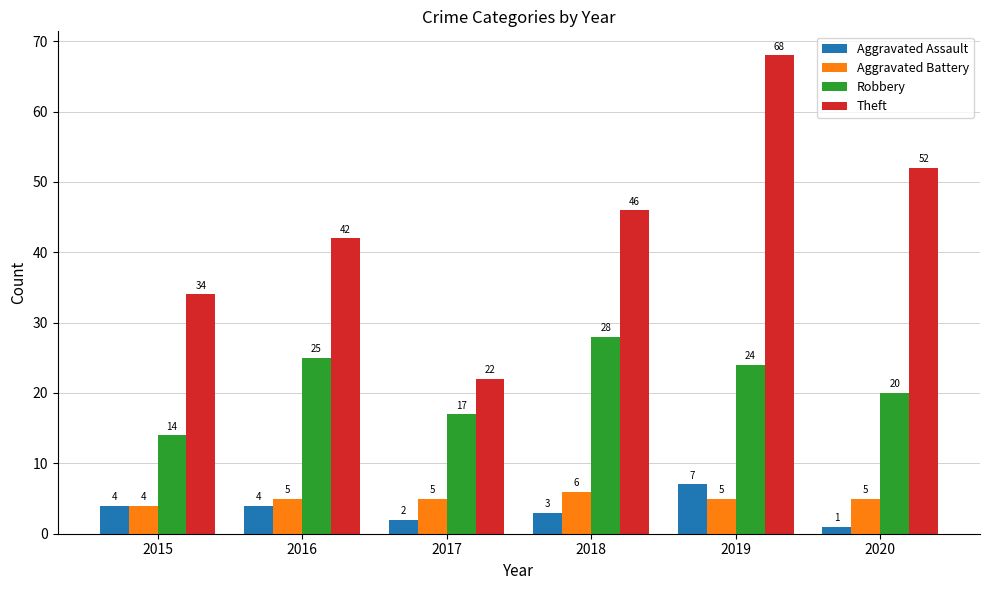

Which category has the highest value across all series?

2019